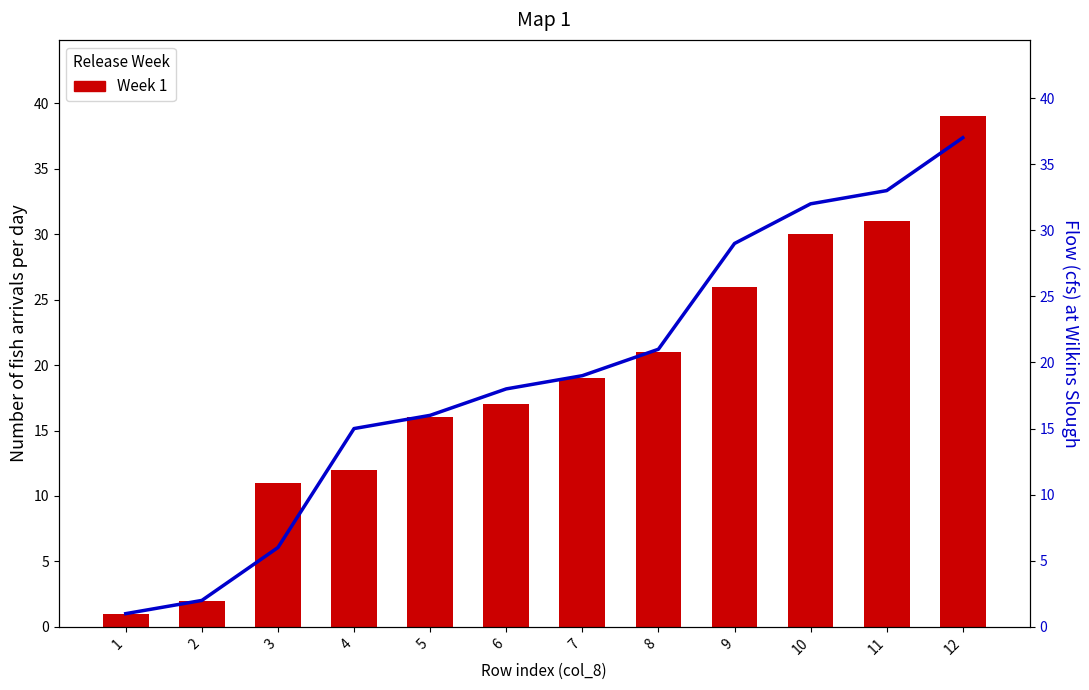

Count the number of data series in this chart.

2